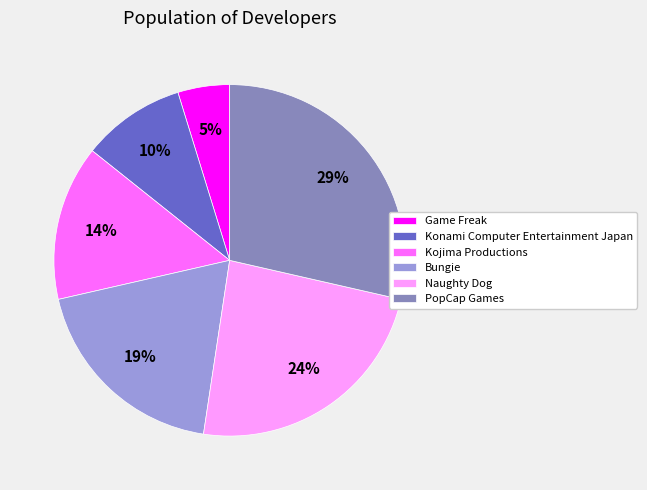

What is the largest slice in the pie chart?

PopCap Games